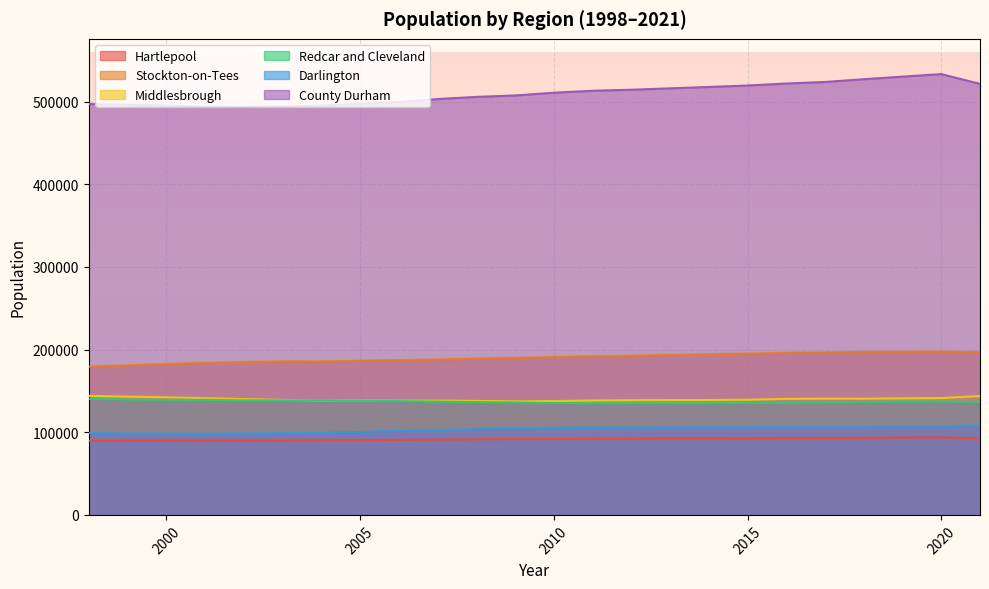

True or false: Hartlepool and County Durham intersect in this chart.

False